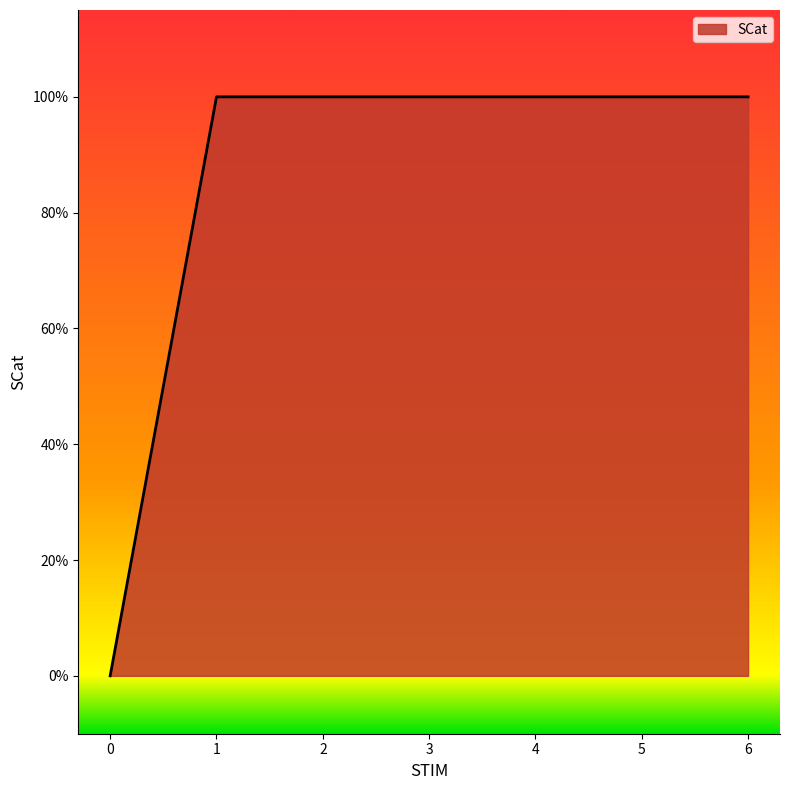

Count the values in the range 1 to 2.

6